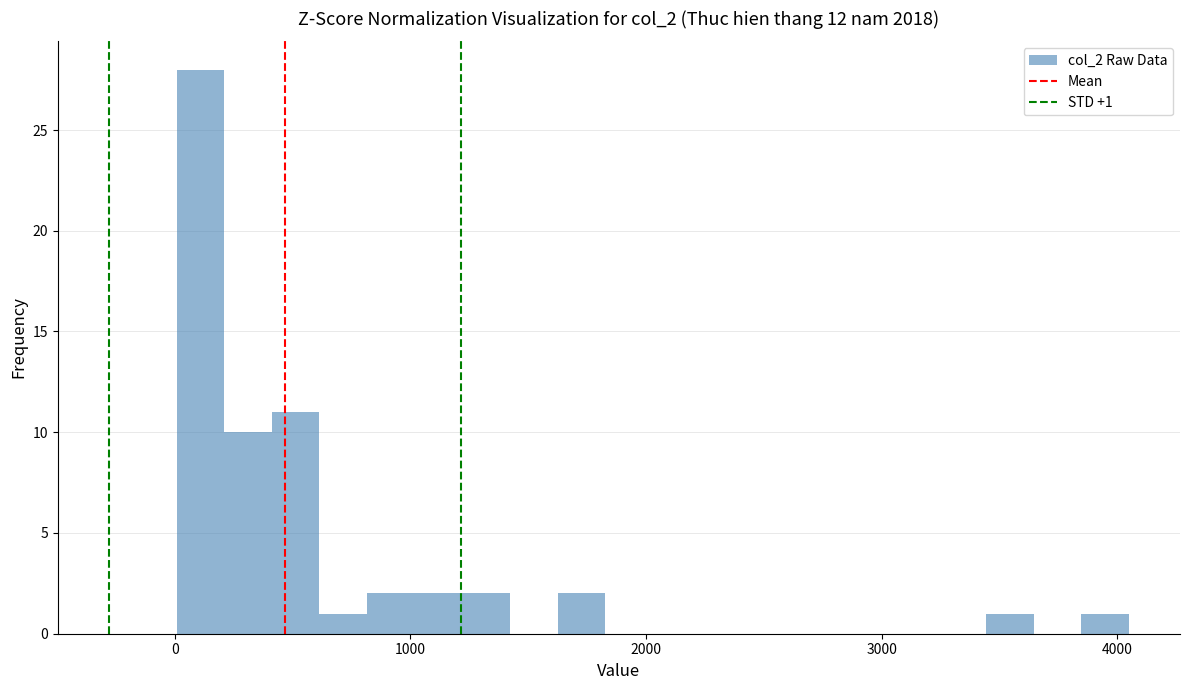

Around what value on the x-axis is the tallest bar? Give the approximate position of its centre, as read against the axis.

100